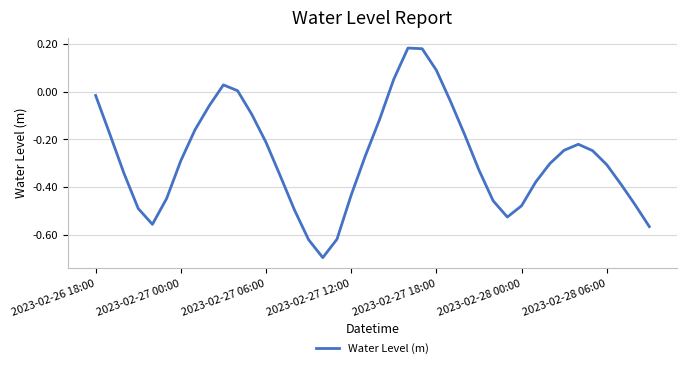

What is the difference between the maximum and minimum values?

0.9